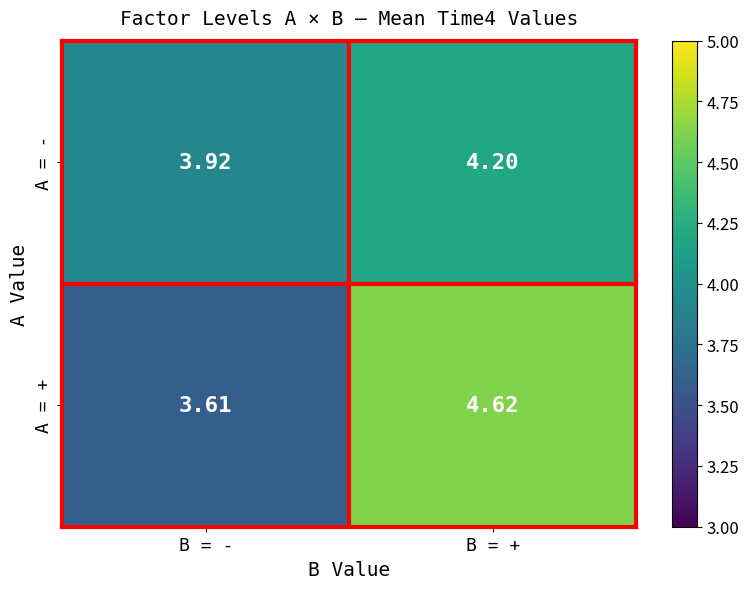

What is the total value across all series at B = -?

7.5